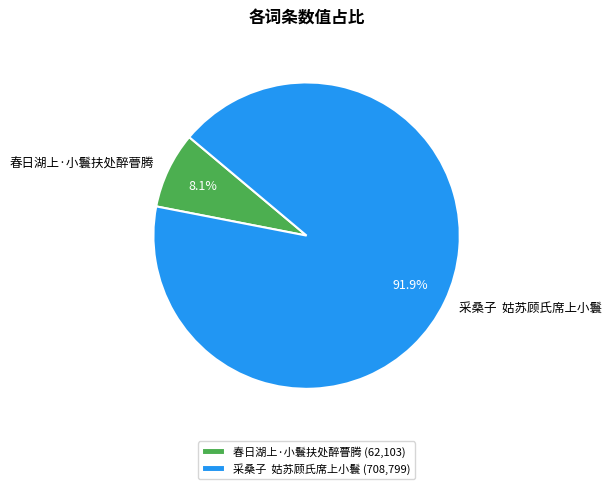

True or false: 春日湖上·小鬟扶处醉瞢腾 accounts for 8% of the total.

True